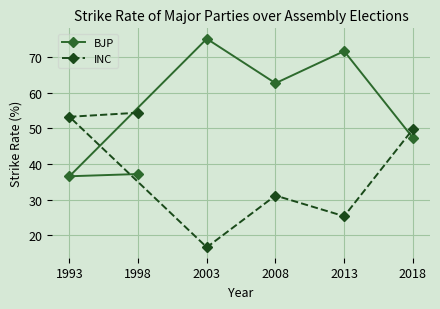

What are all the series names shown in the legend?

BJP, INC